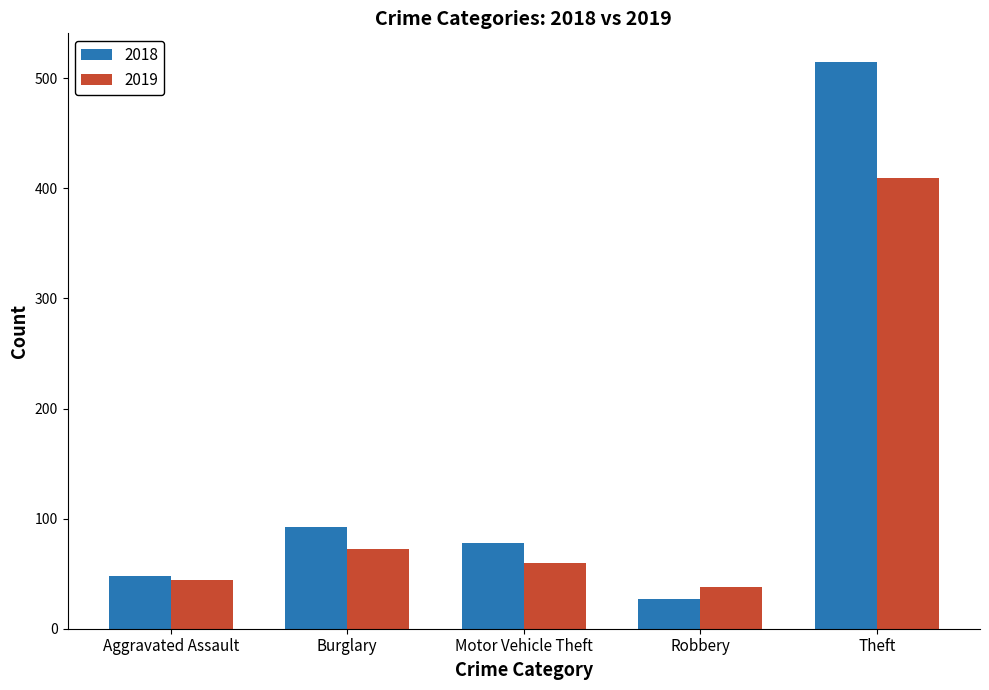

How many data points in 2018 are less than 78?

2